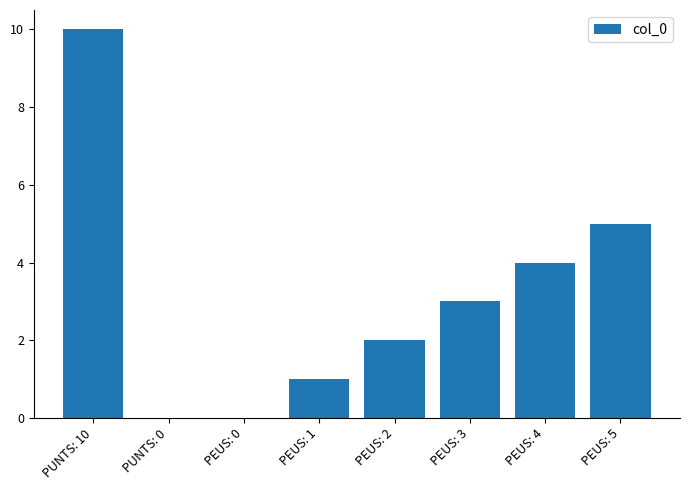

Reading right to left, extract all data points from this chart.

PEUS: 5=5	PEUS: 4=4	PEUS: 3=3	PEUS: 2=2	PEUS: 1=1	PEUS: 0=0	PUNTS: 0=0	PUNTS: 10=10